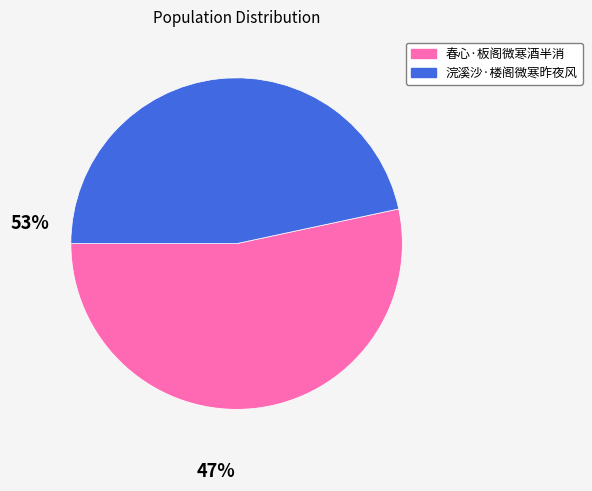

Rank the categories by value from highest to lowest.

春心·板阁微寒酒半消, 浣溪沙·楼阁微寒昨夜风